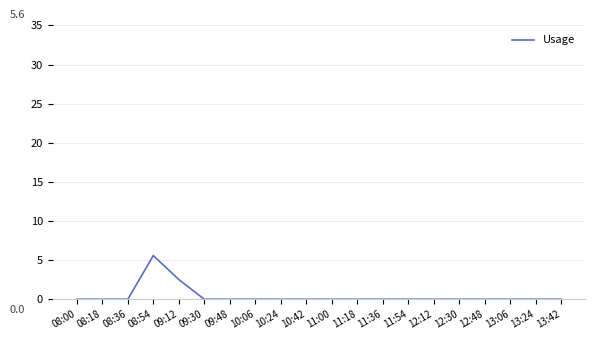

What is the change in value from 08:00 to 09:12?

+2.5